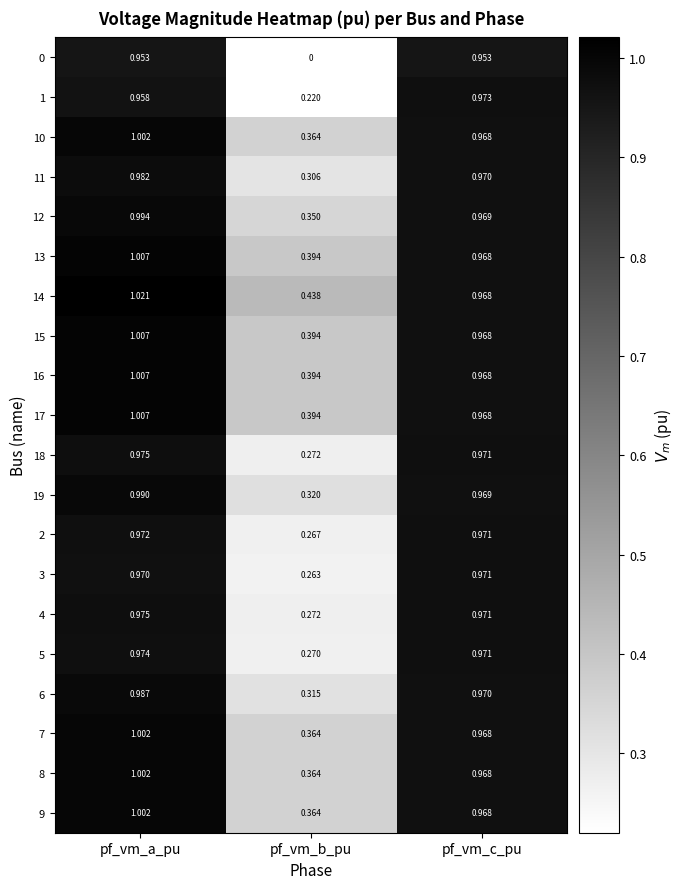

Which label corresponds to the largest value in the chart?

pf_vm_a_pu